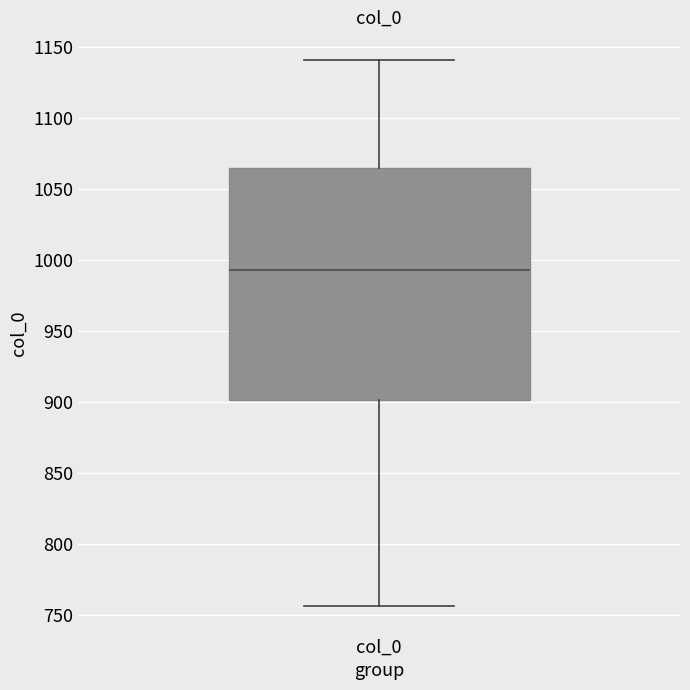

Transcribe this box plot: give where the median line is, the range the box spans, and where the two whiskers end, as read against the y-axis. The values are not printed on the chart, so give them approximately, as read against the axis.

median 995, box 900 to 1065, whiskers 755 to 1140